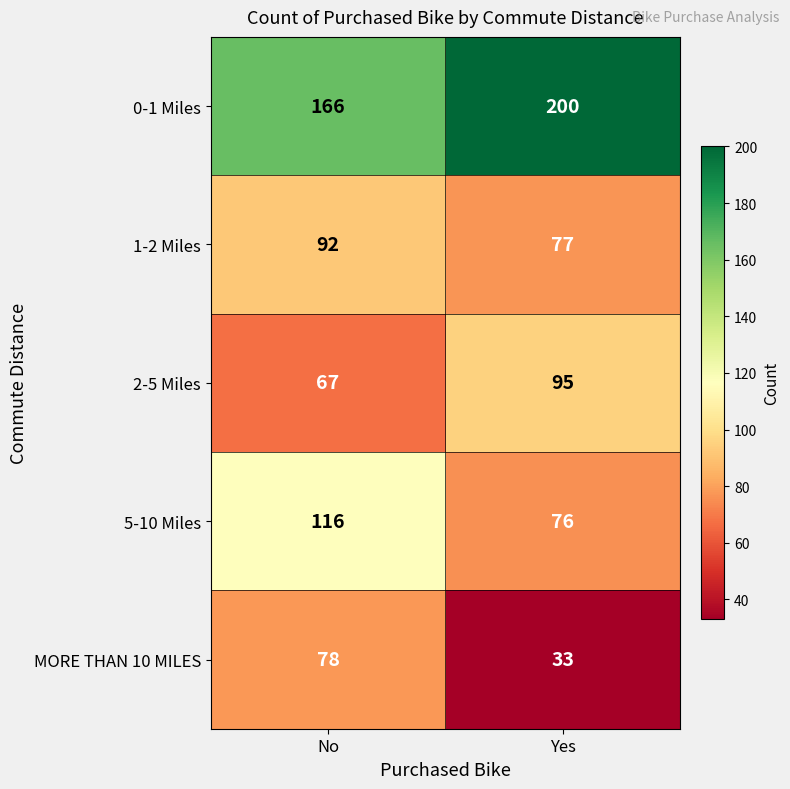

Rank the series by their maximum value, from lowest to highest.

MORE THAN 10 MILES, 1-2 Miles, 2-5 Miles, 5-10 Miles, 0-1 Miles